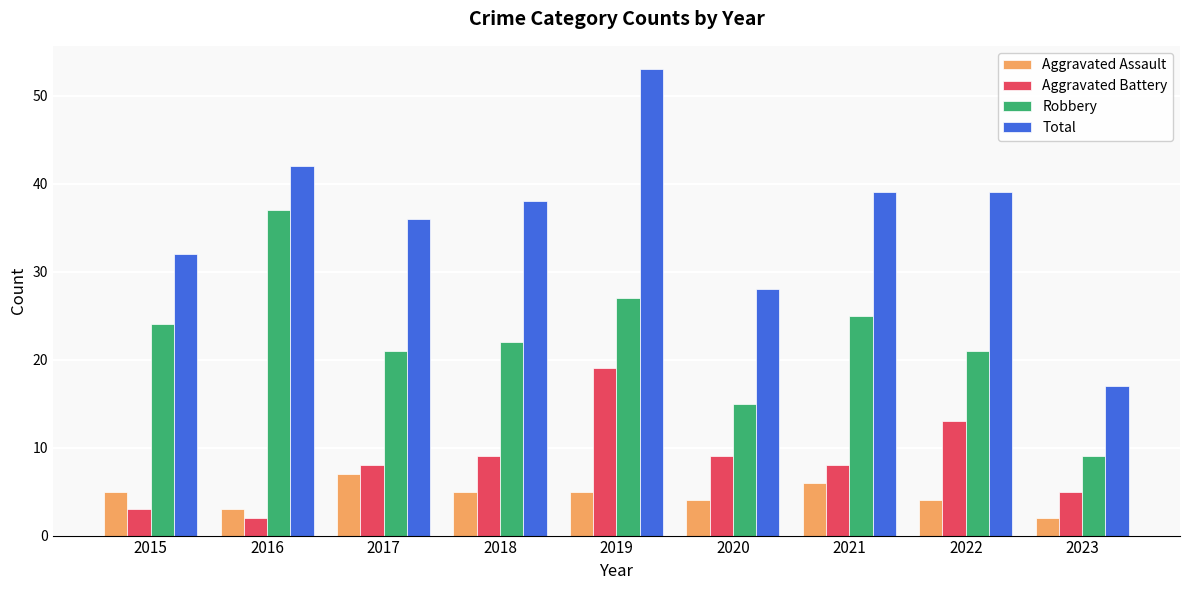

What is the greatest value displayed?

53